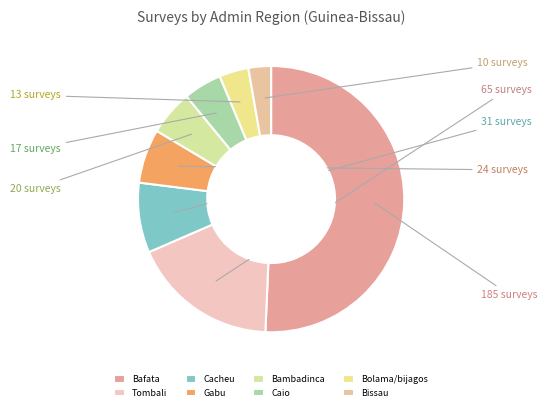

Is the sum of Bafata and Bissau greater than half?

Yes